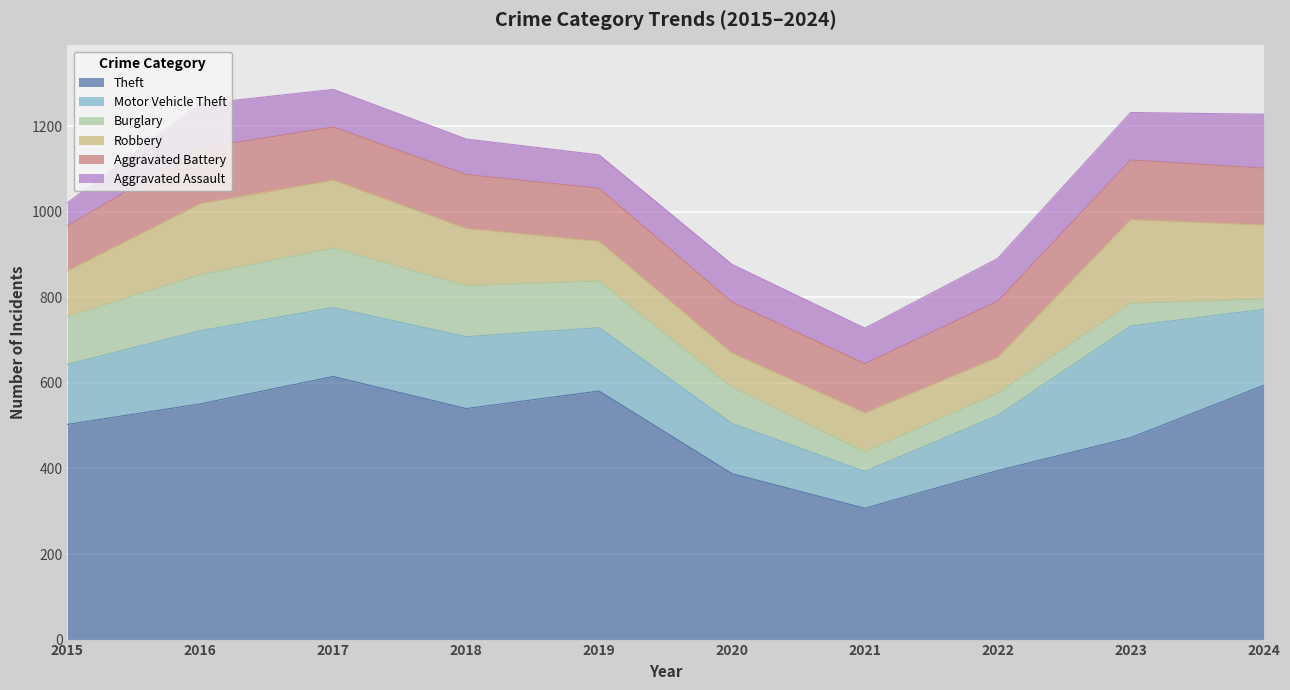

True or false: Aggravated Assault and Motor Vehicle Theft cross at least once.

False